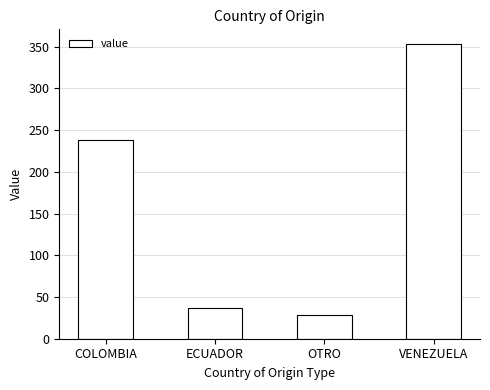

Rank the categories by value from lowest to highest.

OTRO, ECUADOR, COLOMBIA, VENEZUELA